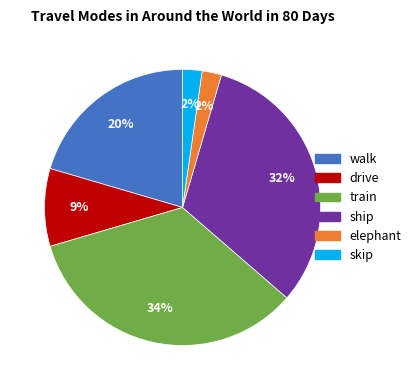

Is there any slice that represents more than half of the pie?

No